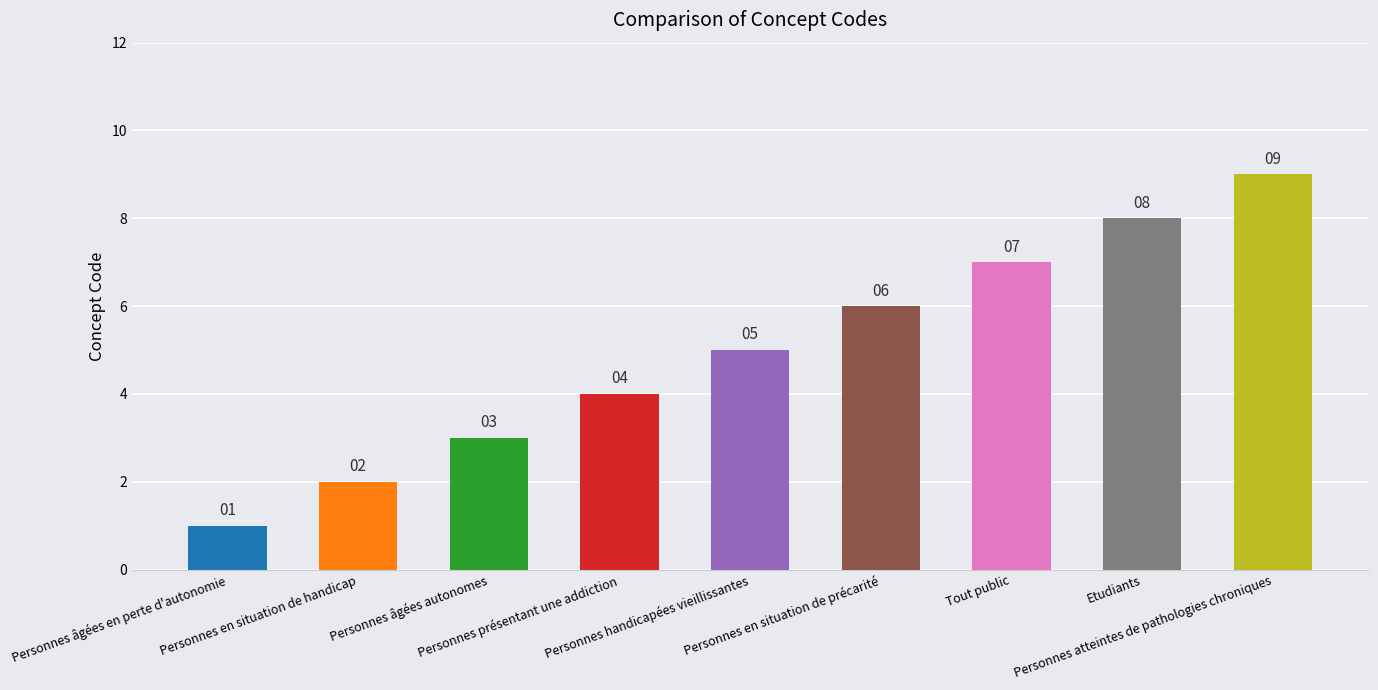

What is the minimum value shown in the chart?

1